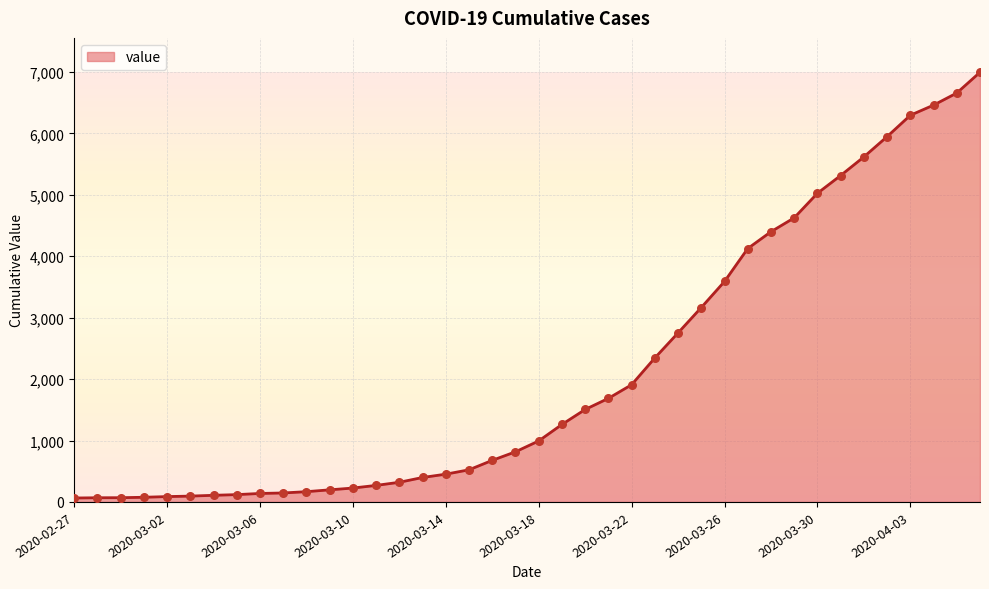

What is the greatest value displayed?

6995